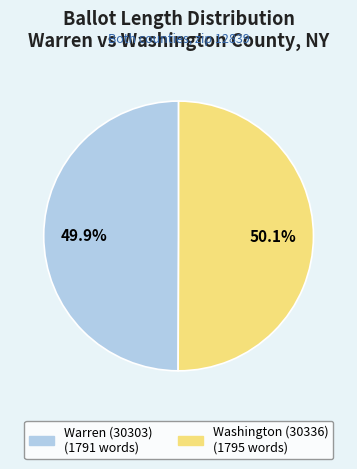

To the nearest percent, what portion does Warren (30303) represent?

50%